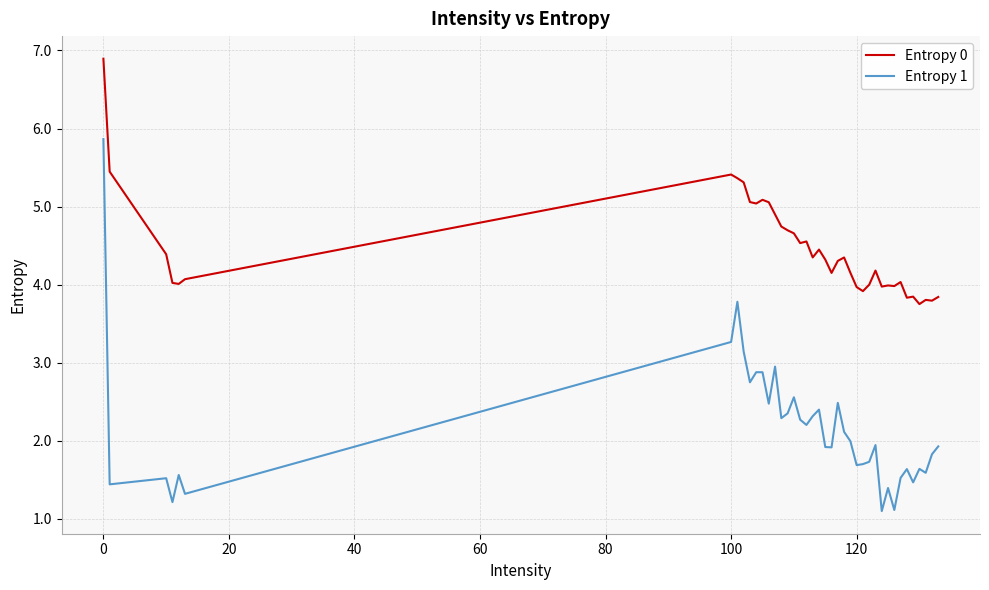

In Entropy 0, how many points are higher than both neighbors (excluding endpoints)?

10